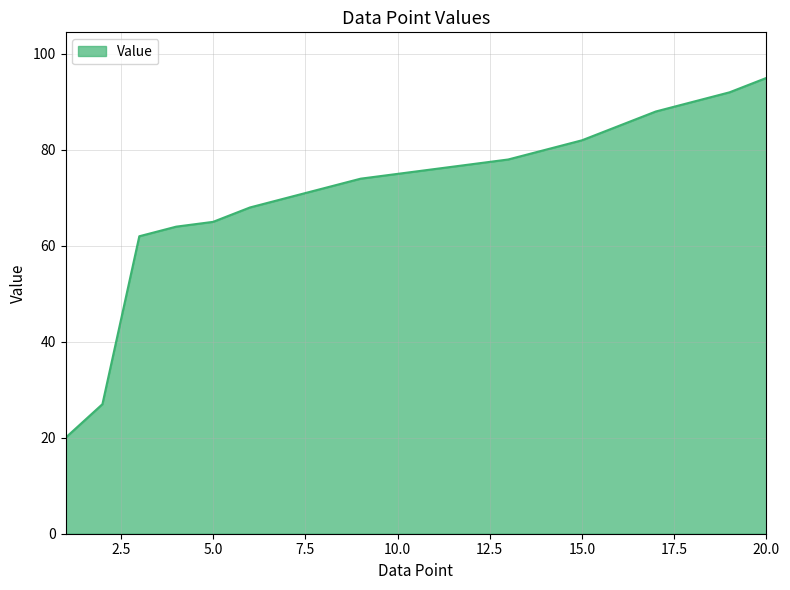

What is the difference between the maximum and minimum values?

75